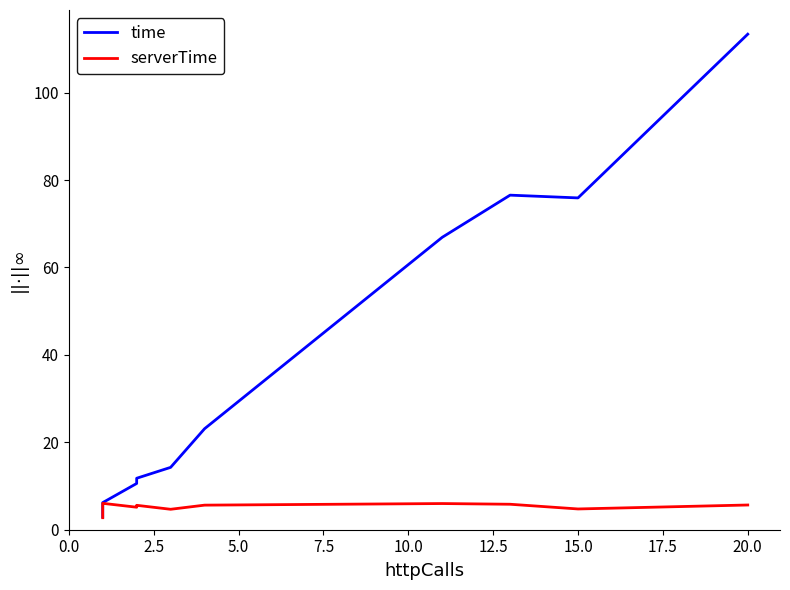

Between 0.0 and 12.5, which series saw the biggest shift?

time